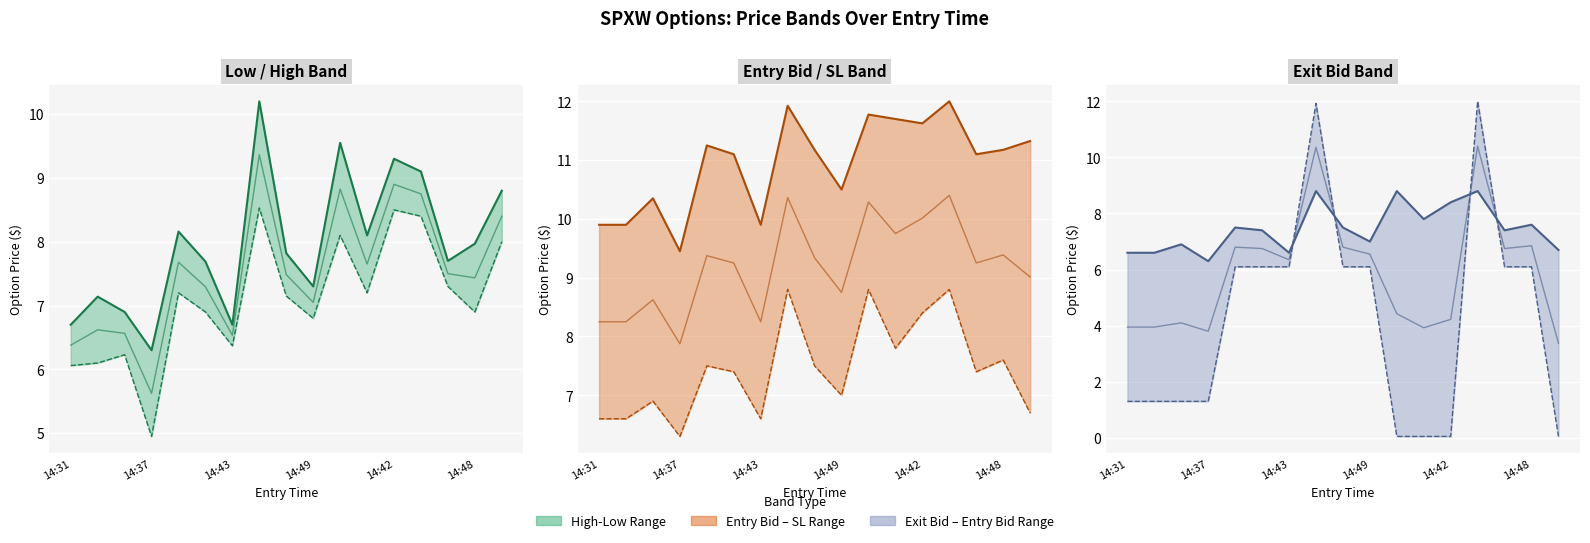

Reading left to right, extract all data points from this chart.

low: 6.1	6.1	6.2	5.0	7.2	6.9	6.4	8.5	7.2	6.8	8.1	7.2	8.5	8.4	7.3	6.9	8.0
high: 6.7	7.1	6.9	6.3	8.2	7.7	6.7	10.2	7.8	7.3	9.6	8.1	9.3	9.1	7.7	8.0	8.8
sl: 9.9	9.9	10.3	9.4	11.2	11.1	9.9	11.9	11.2	10.5	11.8	11.7	11.6	12.0	11.1	11.2	11.3
entry_bid: 6.6	6.6	6.9	6.3	7.5	7.4	6.6	8.8	7.5	7.0	8.8	7.8	8.4	8.8	7.4	7.6	6.7
exit_bid: 1.3	1.3	1.3	1.3	6.1	6.1	6.1	11.9	6.1	6.1	0.1	0.1	0.1	12.0	6.1	6.1	0.1